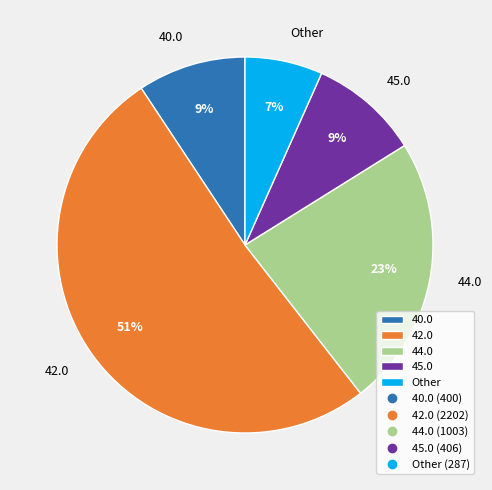

To the nearest percent, what portion does Other represent?

7%